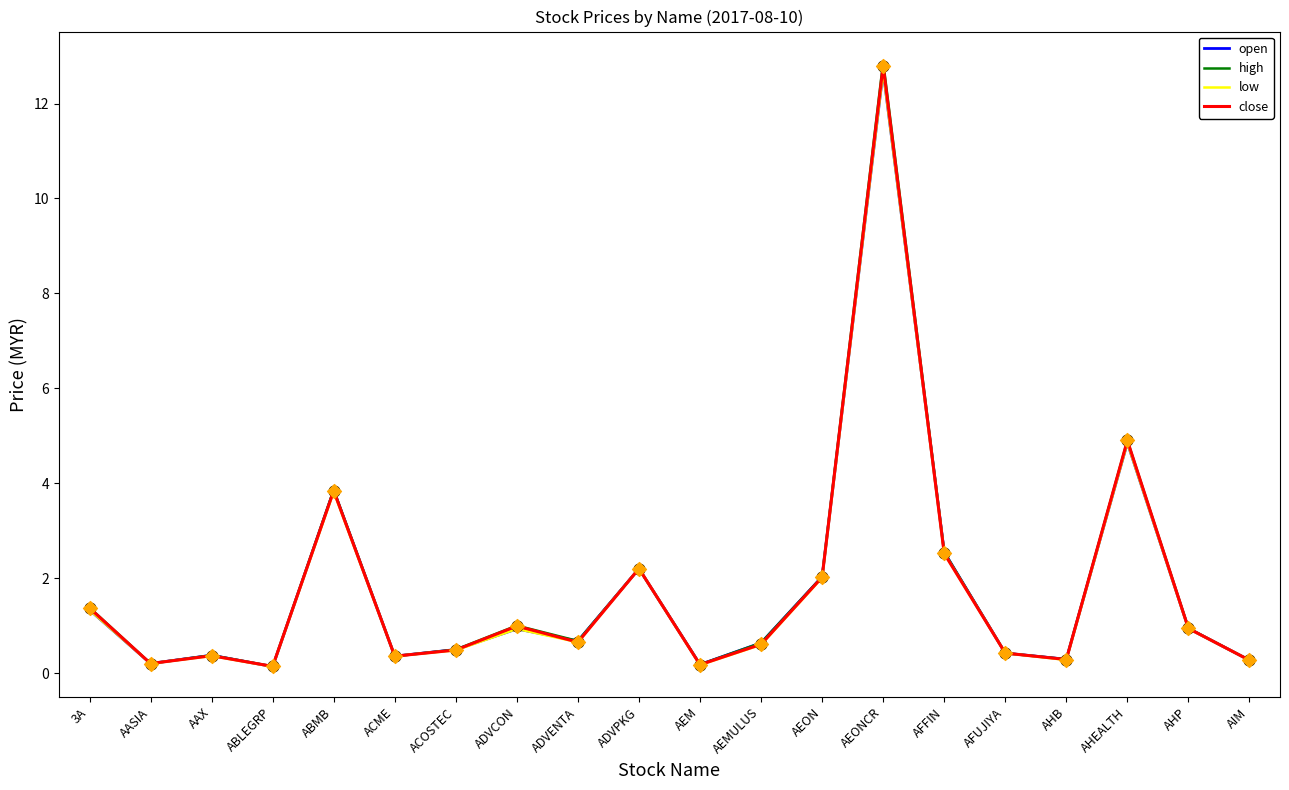

At which category is the sum across all series the highest?

AEONCR